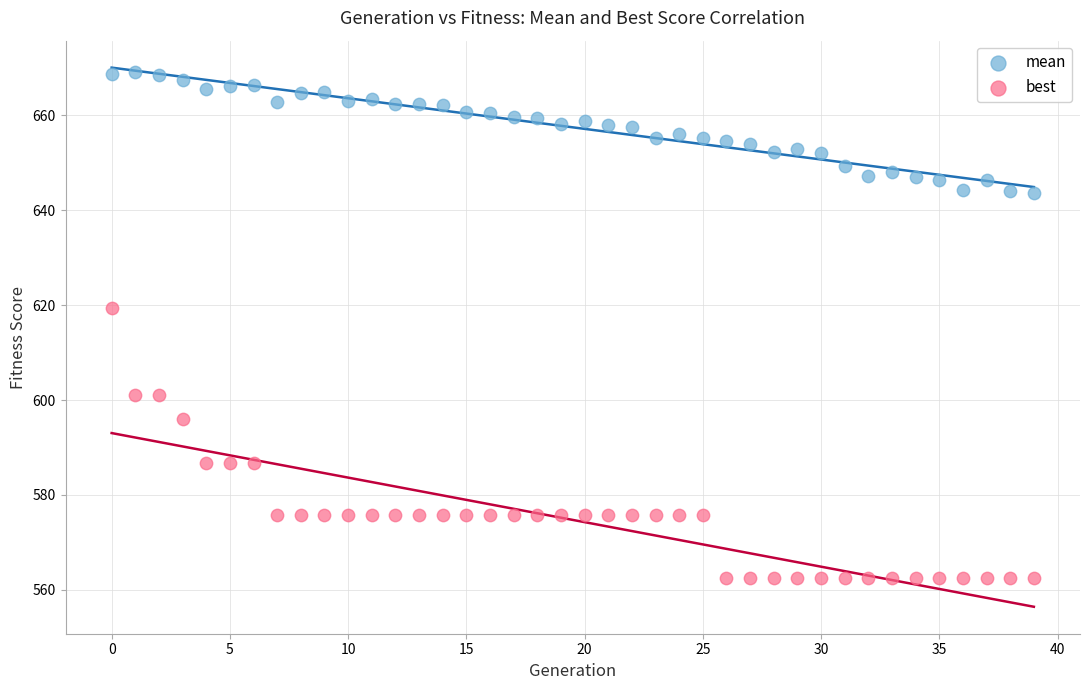

Which series contains the highest Y value?

mean